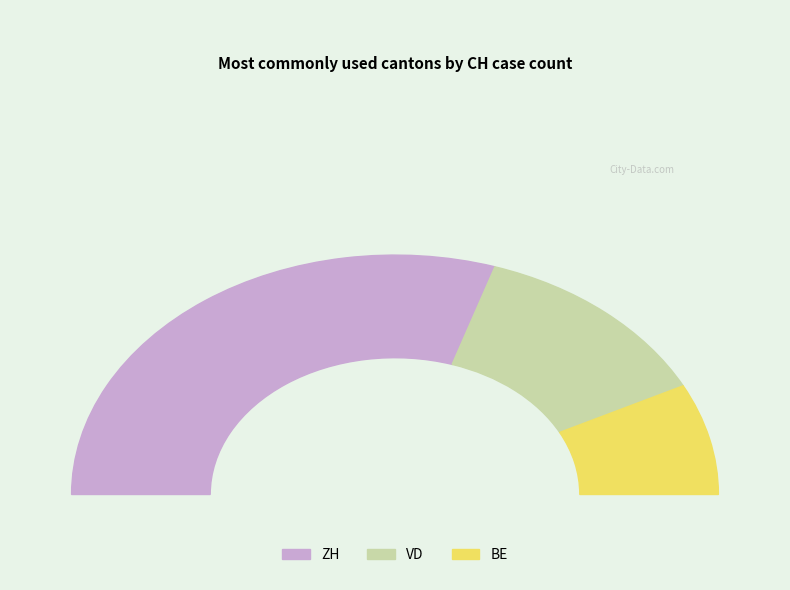

The ZH slice represents 73% of the pie. True or false?

False